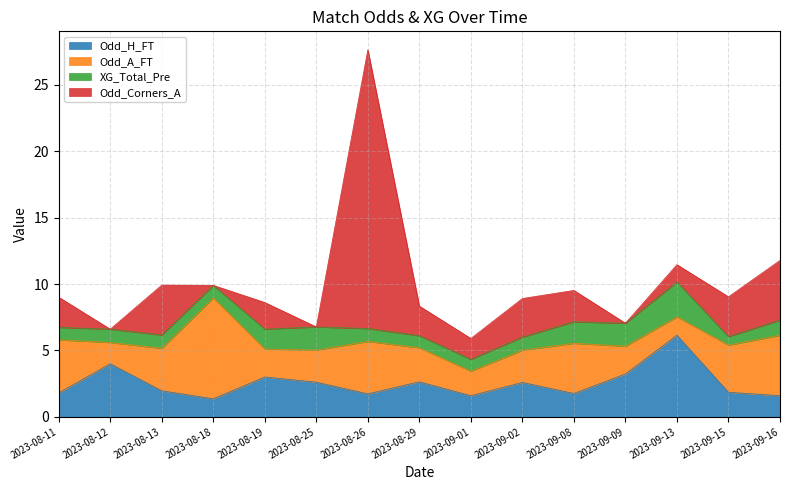

What is the sum of the Odd_H_FT values at 2023-08-25 and 2023-09-01?

4.2